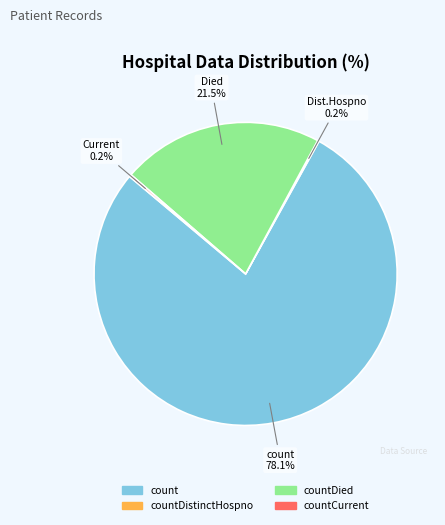

Which slice is the largest?

count